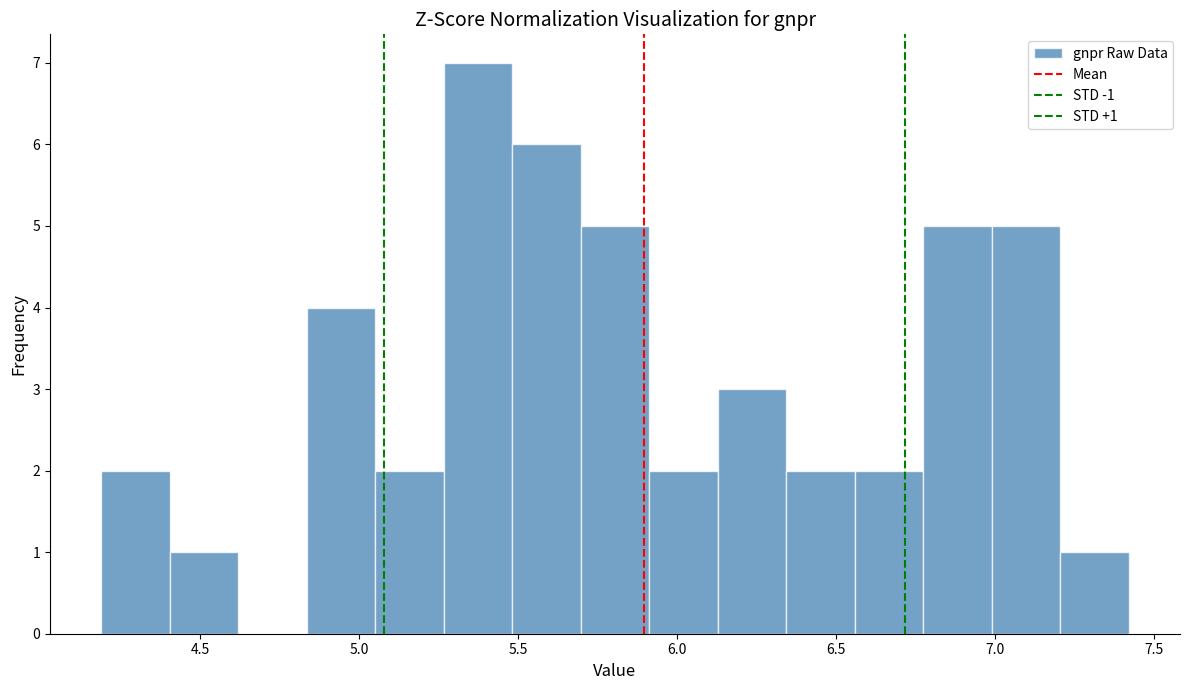

Which range on the x-axis has the tallest bar?

5.25 to 5.50